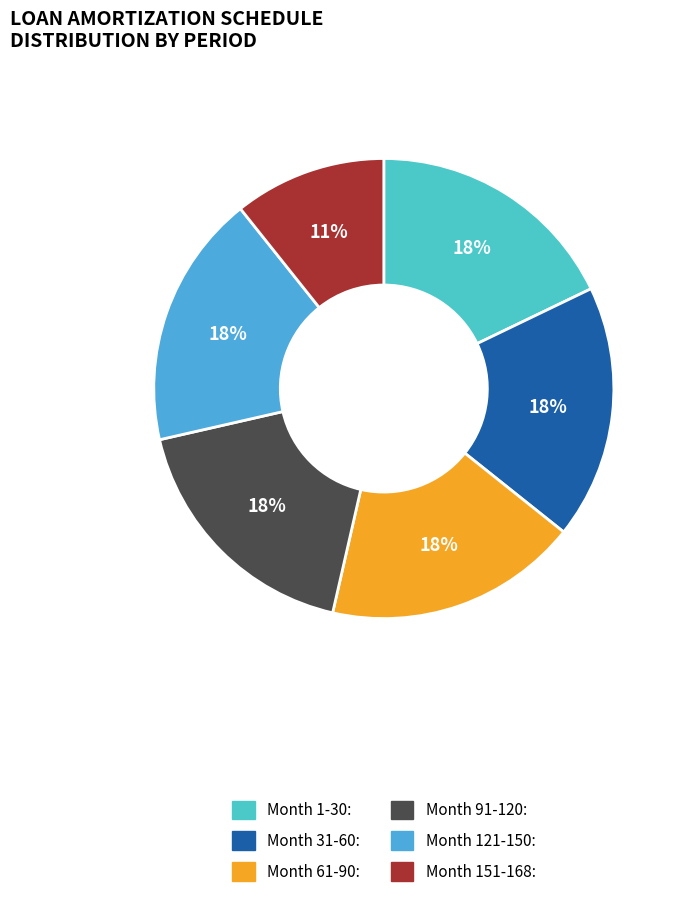

What is the smallest slice in the pie chart?

Month 151-168